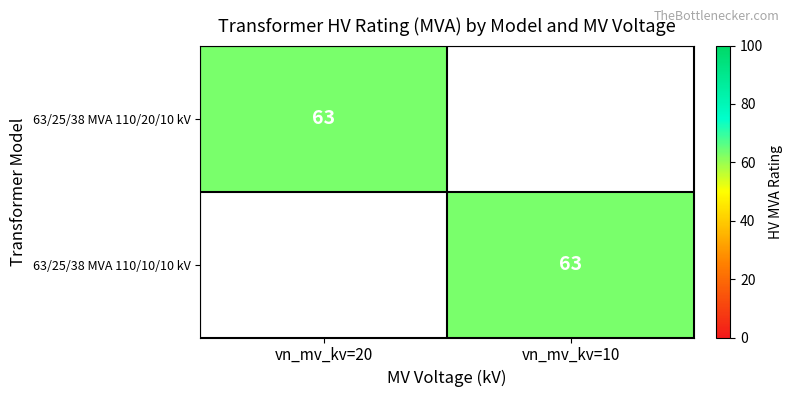

The 63/25/38 MVA 110/10/10 kV series shows 63 at vn_mv_kv=10. True or false?

True